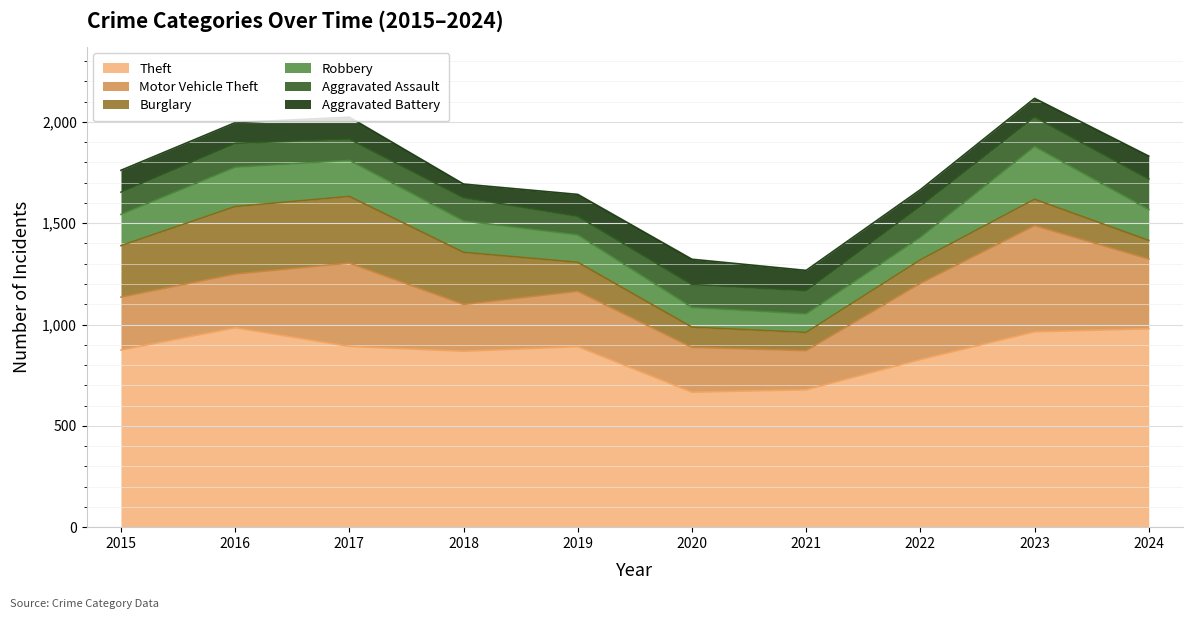

Which series has the largest range (max minus min)?

Motor Vehicle Theft